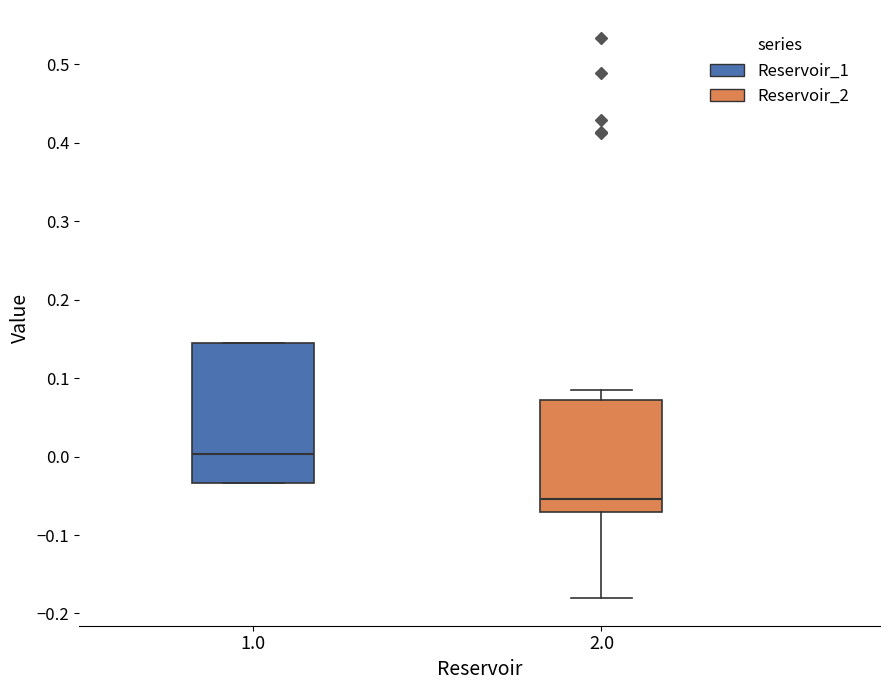

Comparing the boxes themselves (not the whiskers), which one is the tallest?

1.0